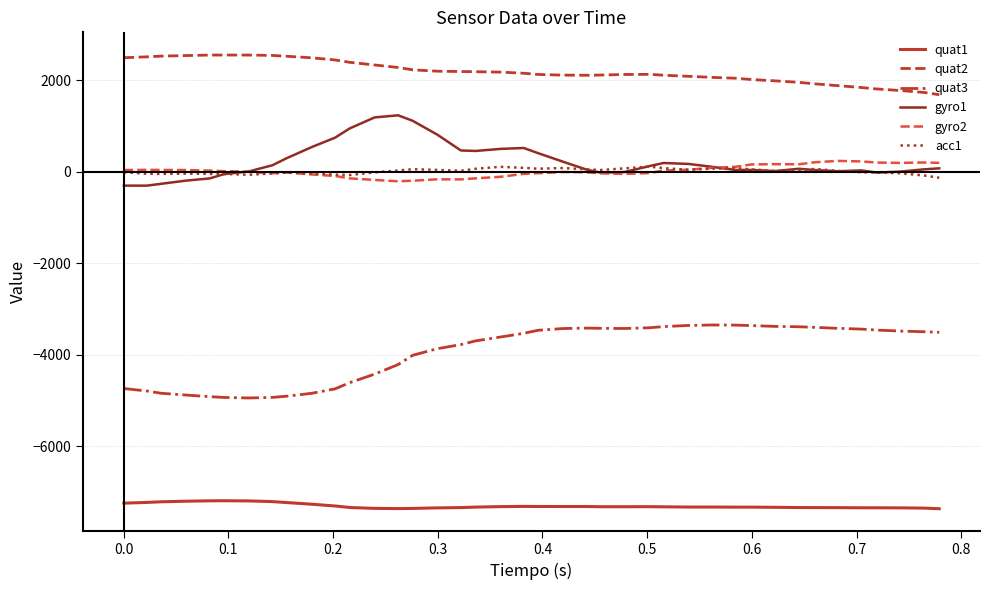

Which series has the largest total across all categories?

quat2